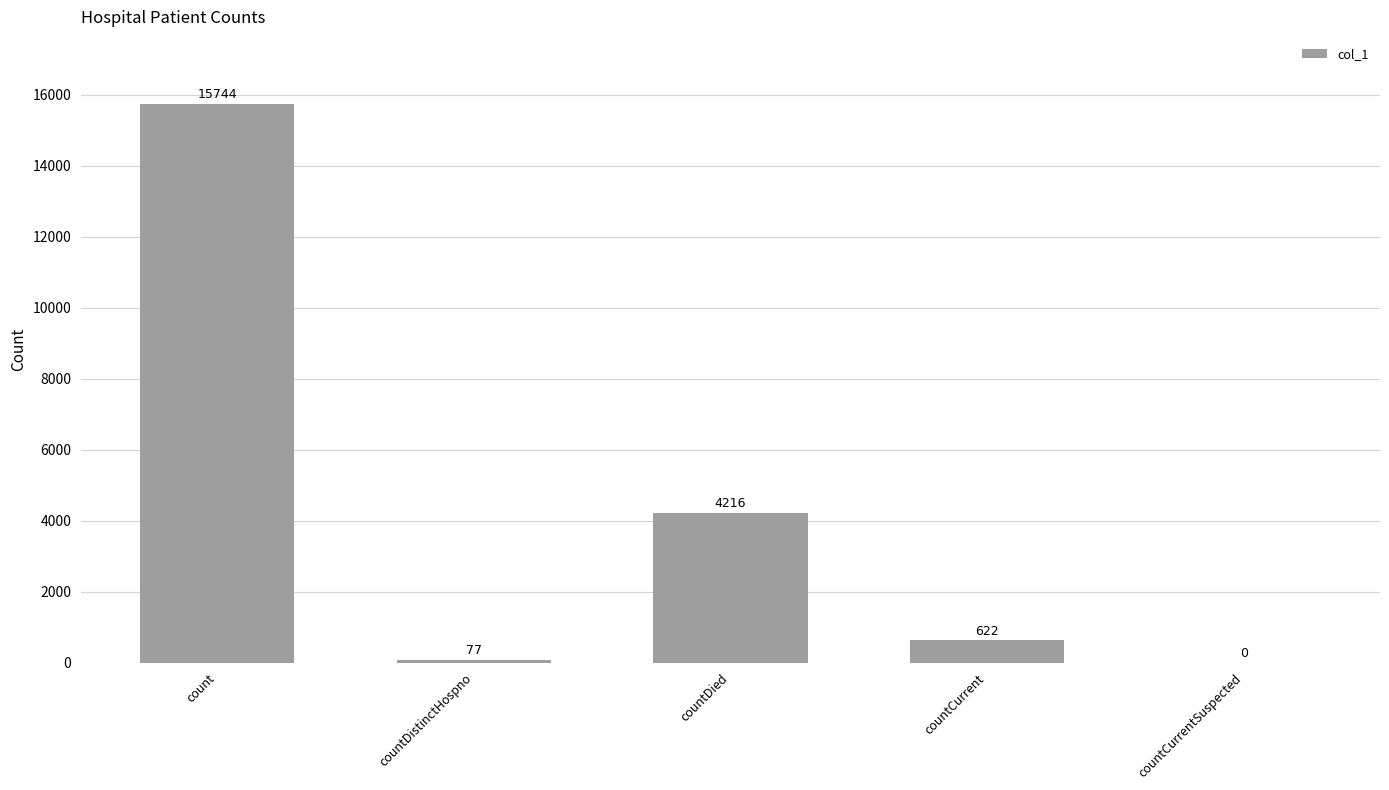

What is the greatest value displayed?

15744